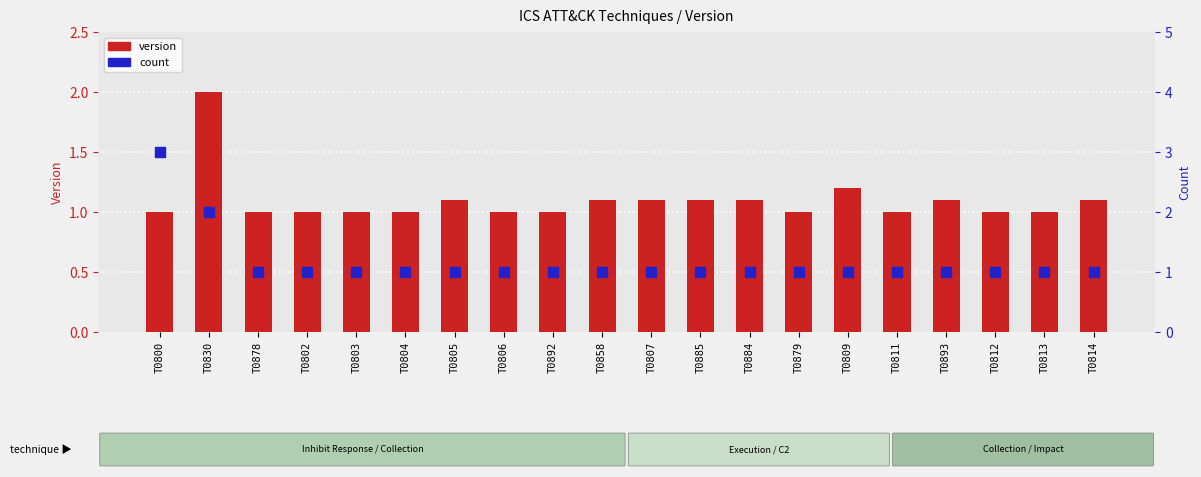

Is the value of version at T0804 greater than the value of count at T0813?

No